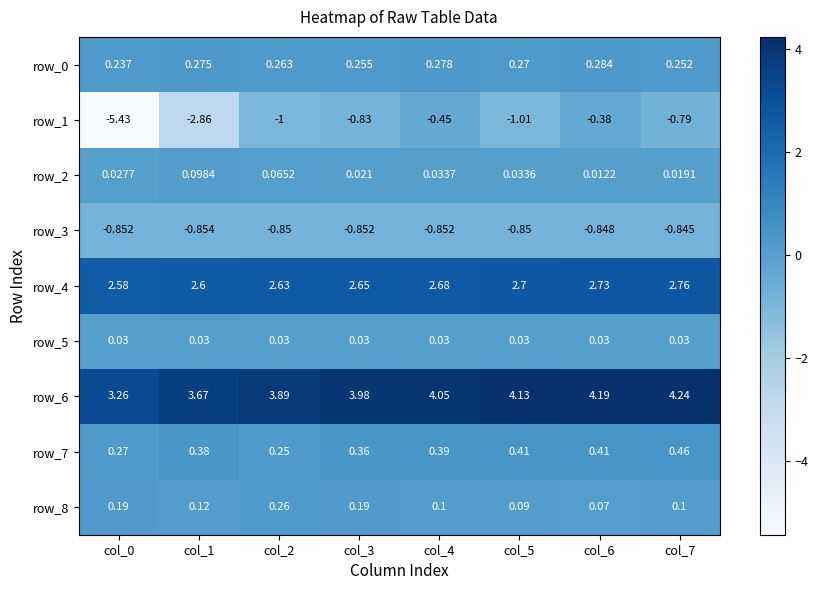

What is the total value across all series at col_7?

6.2